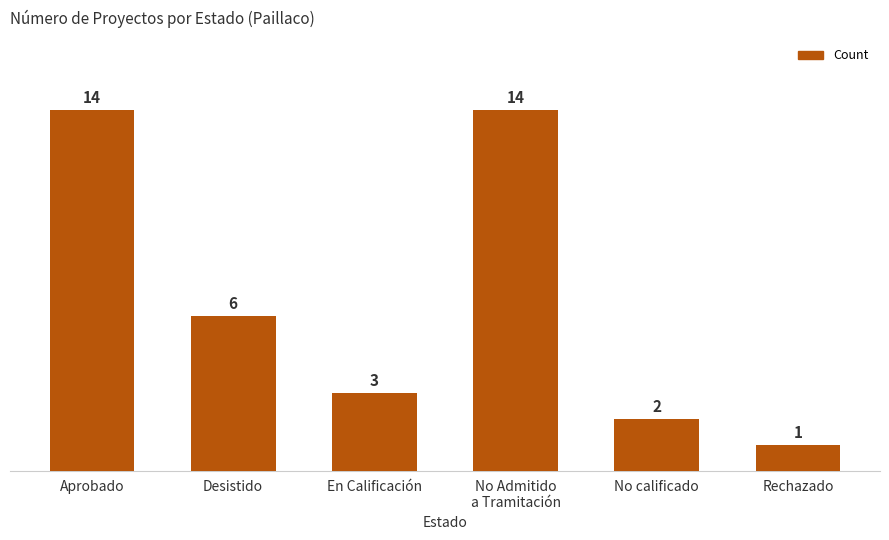

What is the sum of the values at Desistido and No Admitido
a Tramitación?

20